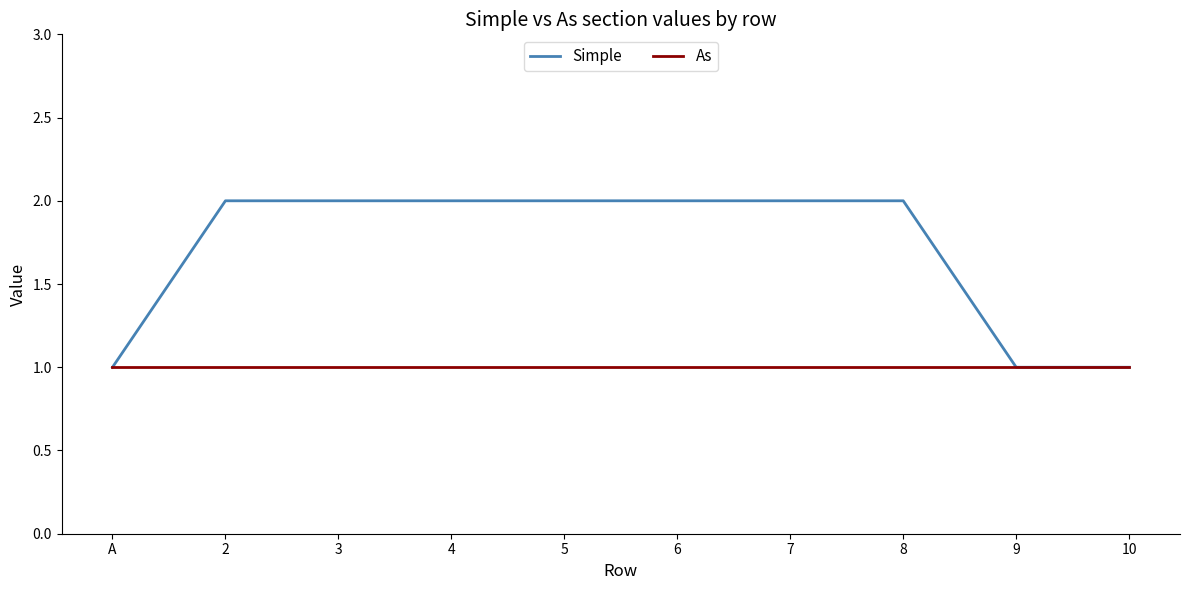

Which series has the largest total across all categories?

Simple